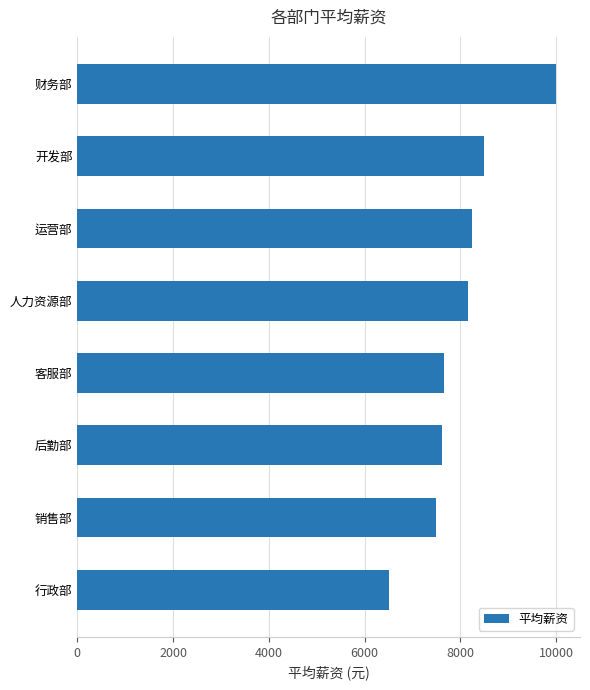

What is the difference between the second highest and minimum values?

2000.0